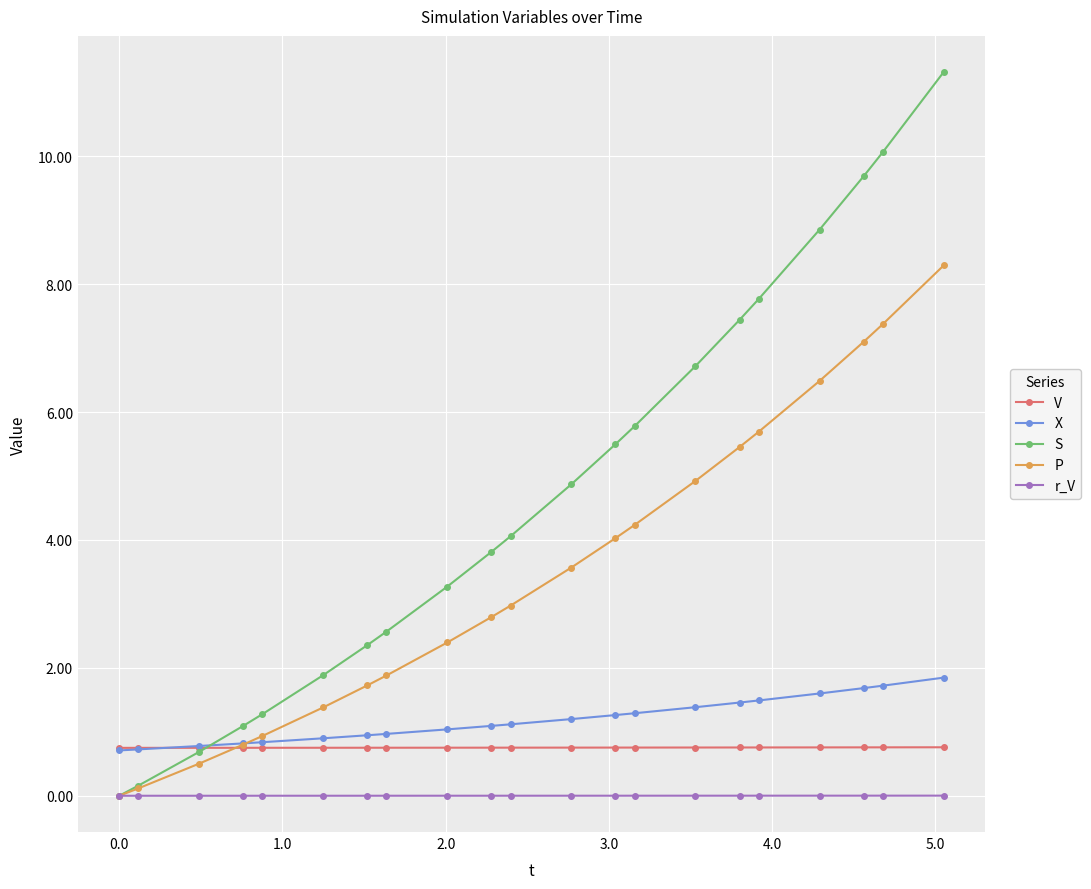

Which series has the largest range (max minus min)?

S